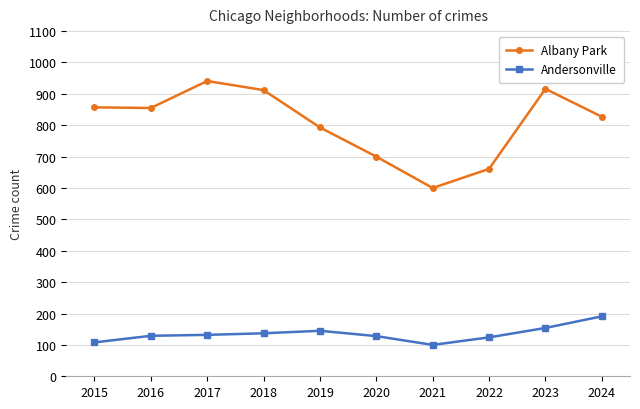

Read the Andersonville value at 2019, to the nearest 5.

145